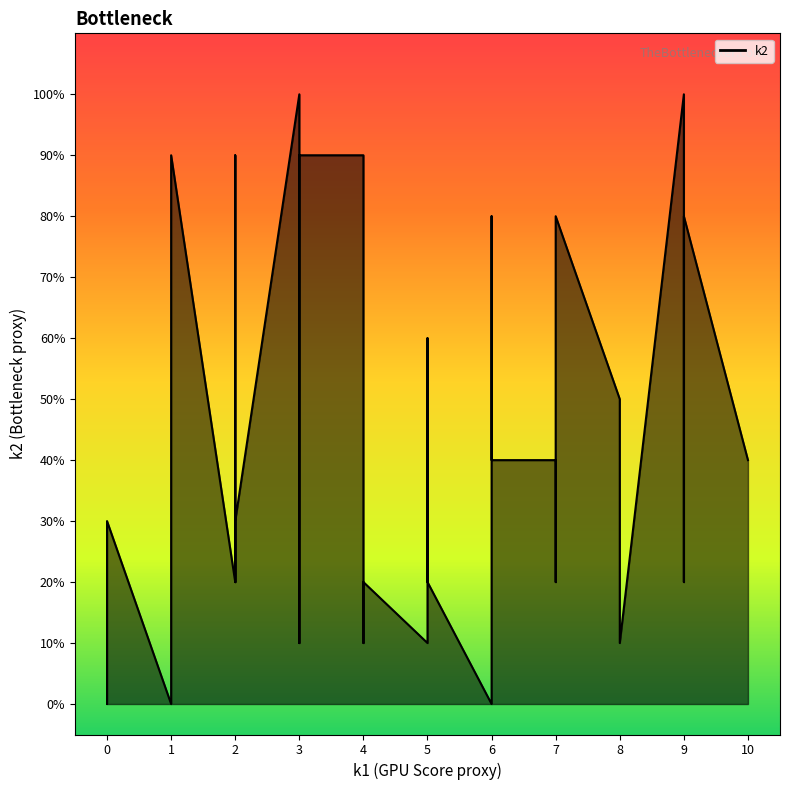

At which category does the data reach its first local peak?

1